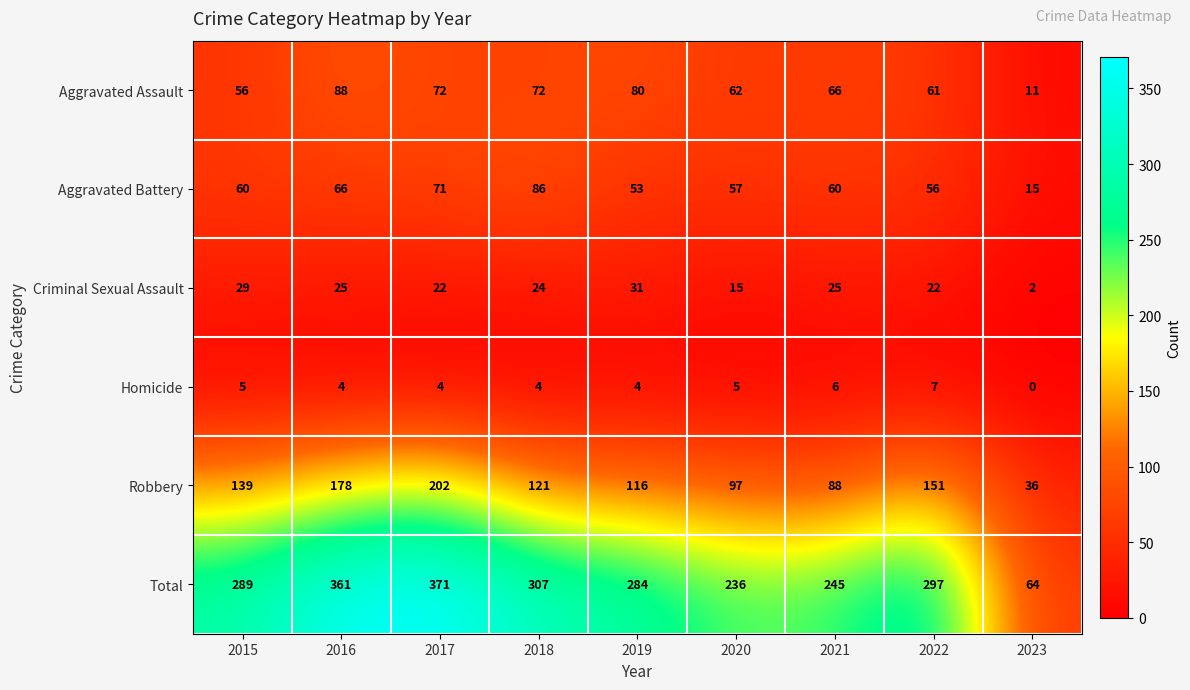

What is the maximum value for Total?

371